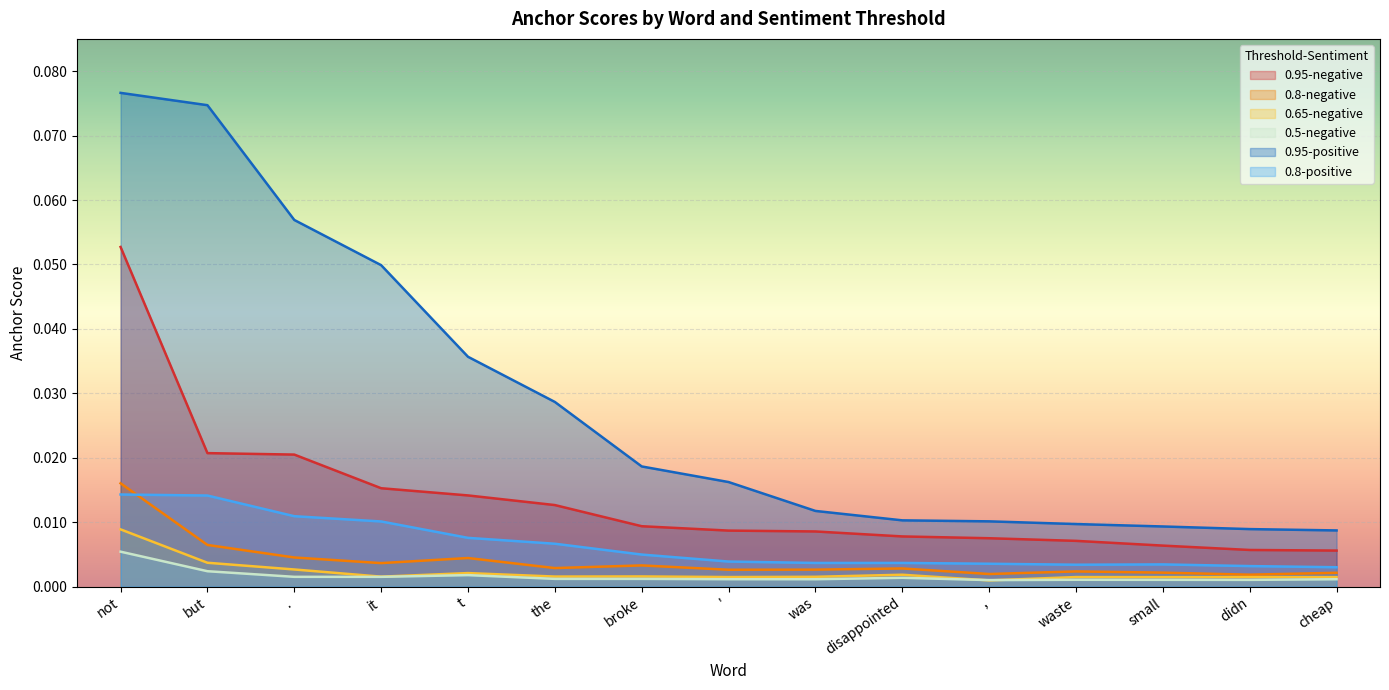

At which category is the sum across all series the highest?

not